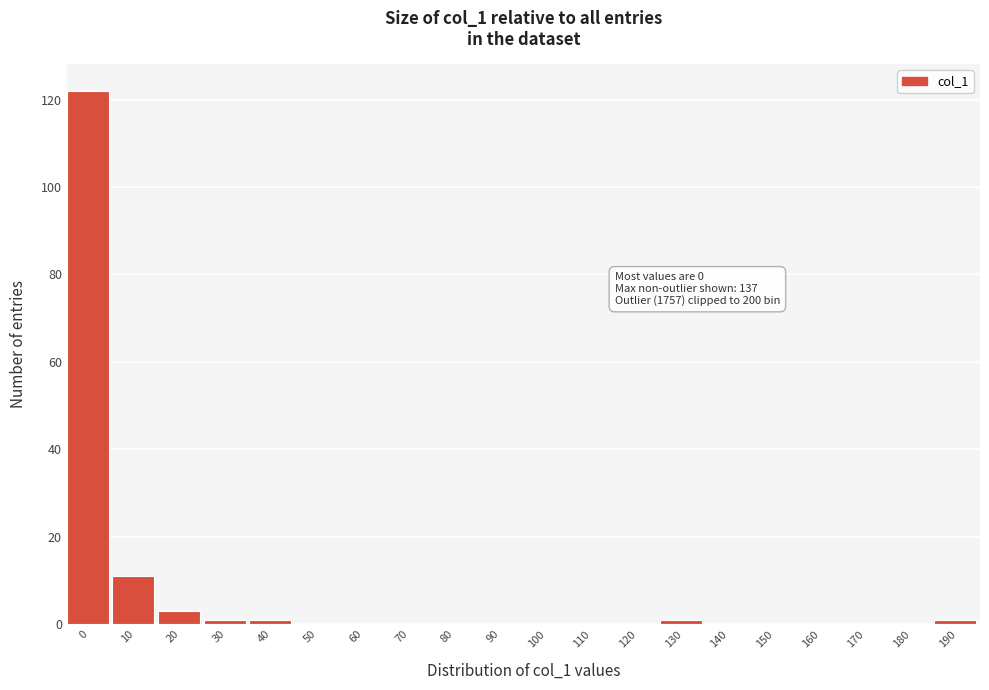

Reading left to right, list all the values displayed in this chart.

0=122	10=11	20=3	30=1	40=1	50=0	60=0	70=0	80=0	90=0	100=0	110=0	120=0	130=1	140=0	150=0	160=0	170=0	180=0	190=1